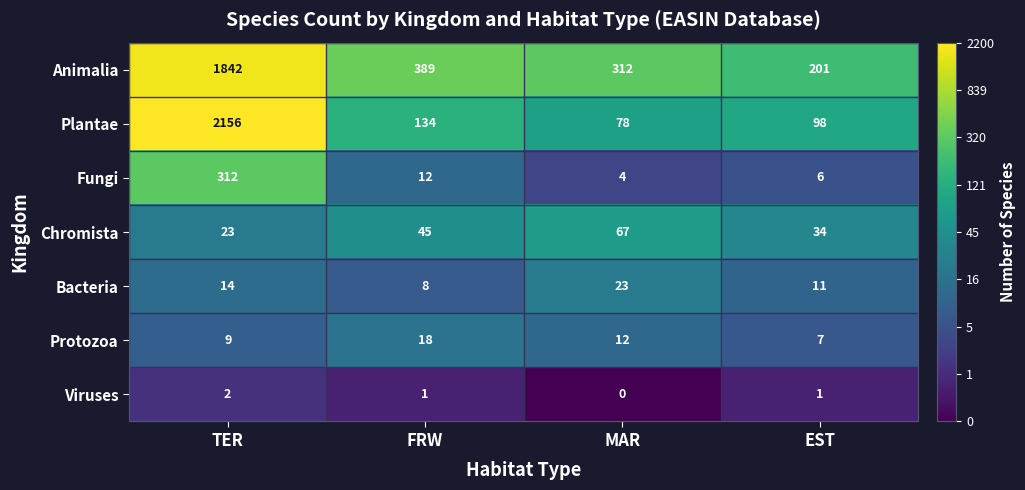

What is the total value across all series at MAR?

496